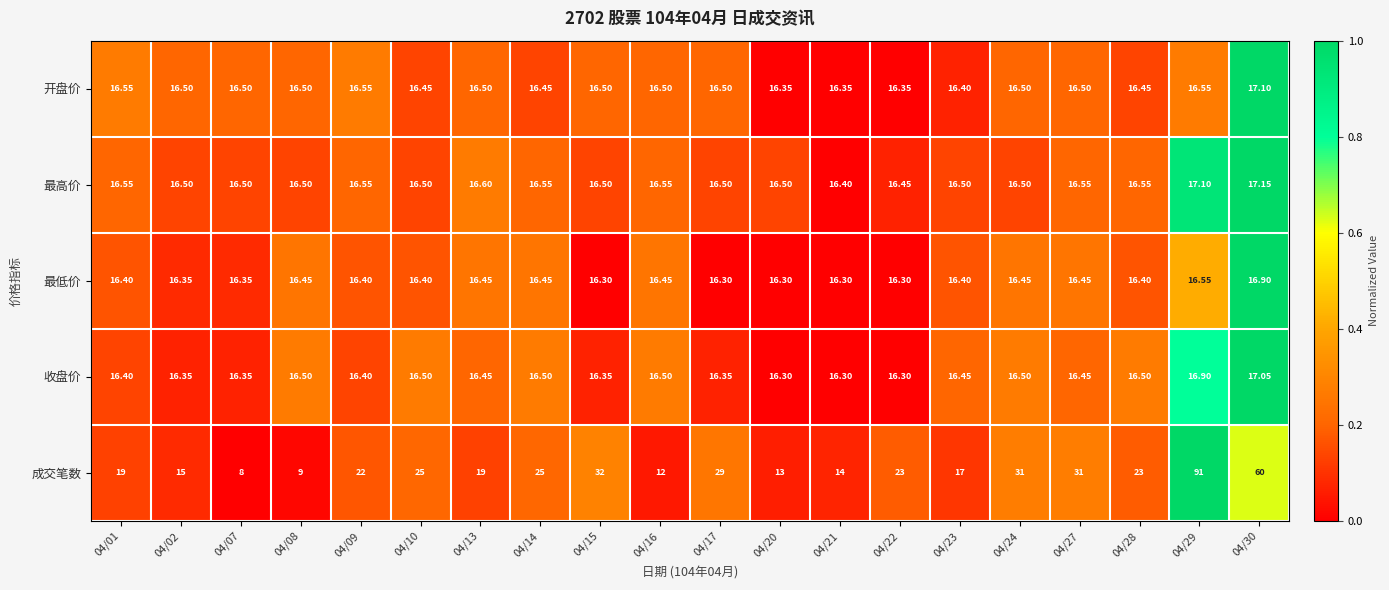

List the series in order of their peak value, lowest first.

最低价, 收盘价, 开盘价, 最高价, 成交笔数